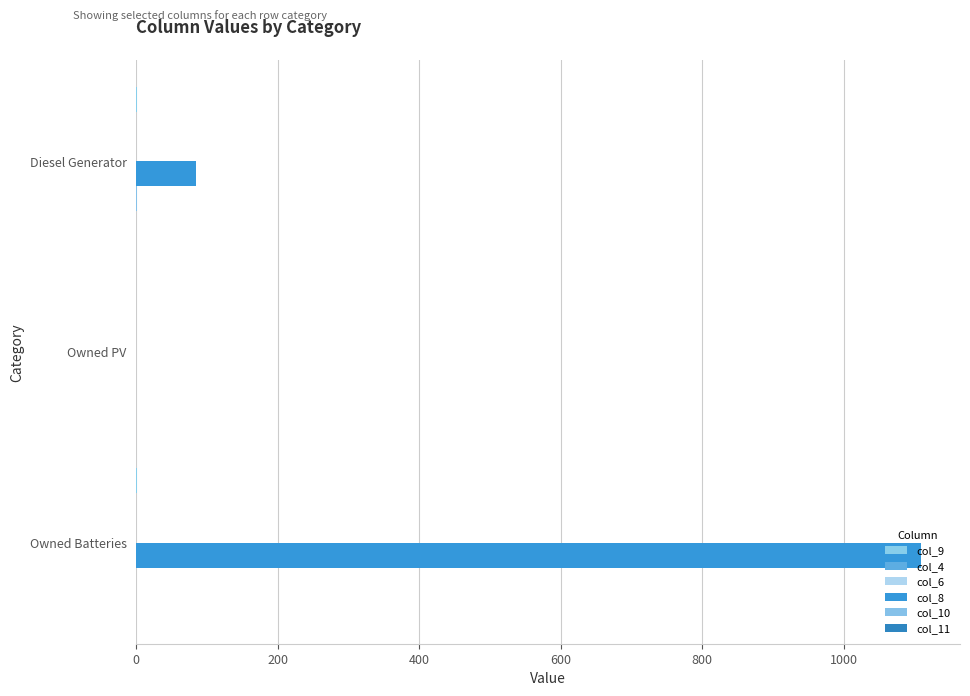

Is the value of col_4 at 200 greater than the value of col_6 at 200?

No